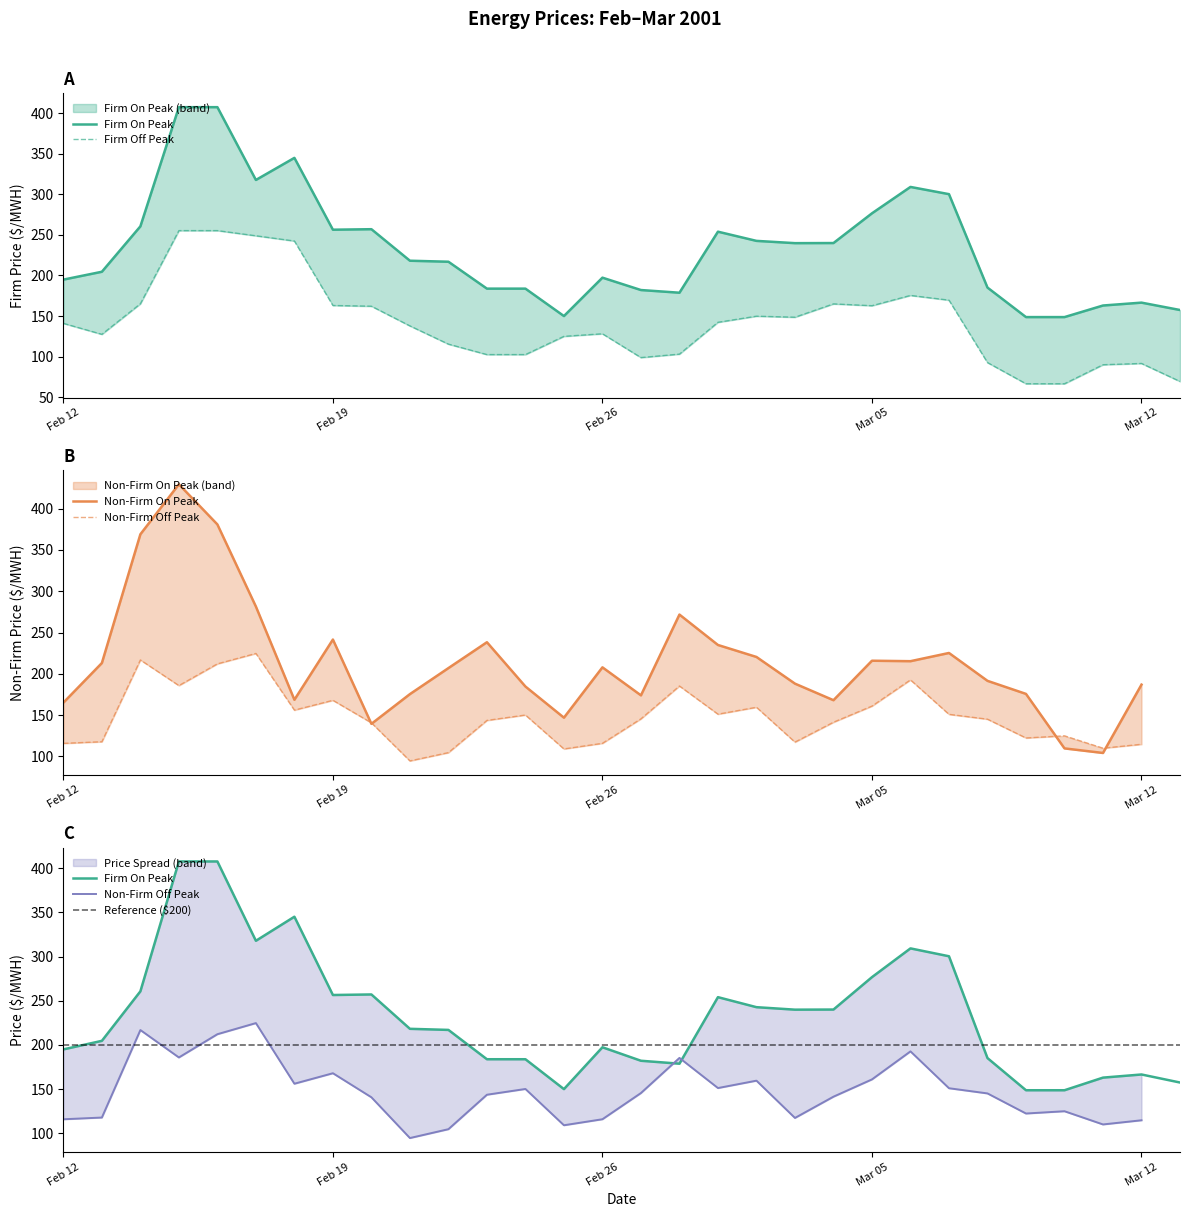

Which series has the largest total across all categories?

firm_on_peak